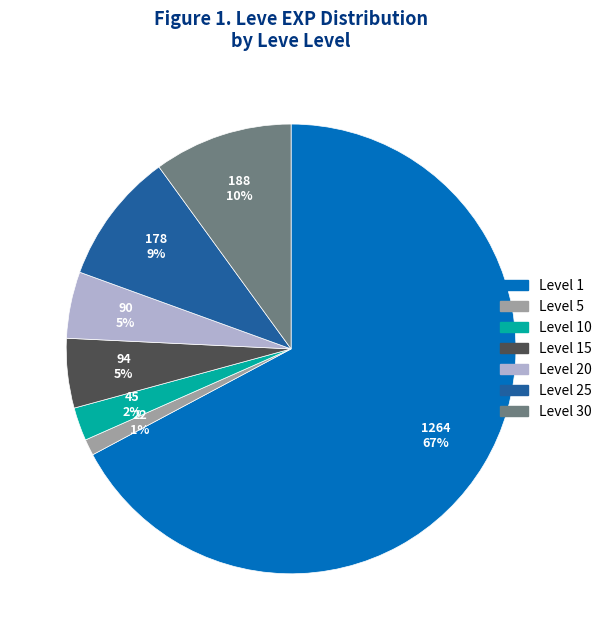

How many segments does this pie chart have?

7